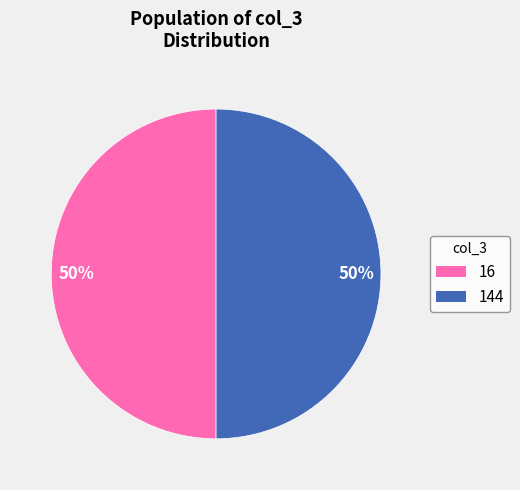

To the nearest percent, what is the combined percentage of 16 and 144?

100%